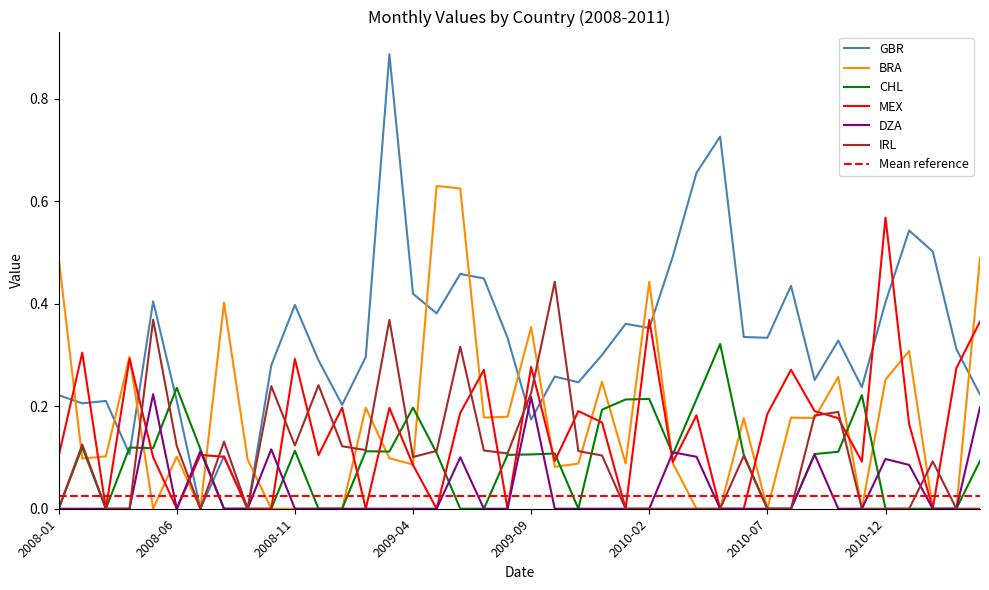

What is the spread (max minus min) of values at 2009-08?

0.3